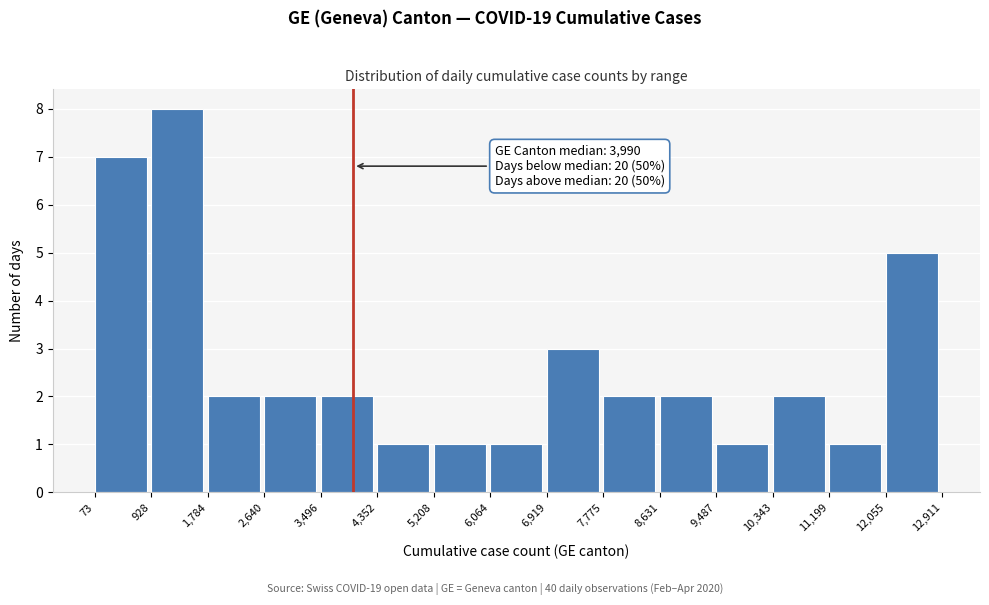

Which range on the x-axis has the tallest bar?

928 to 1,784